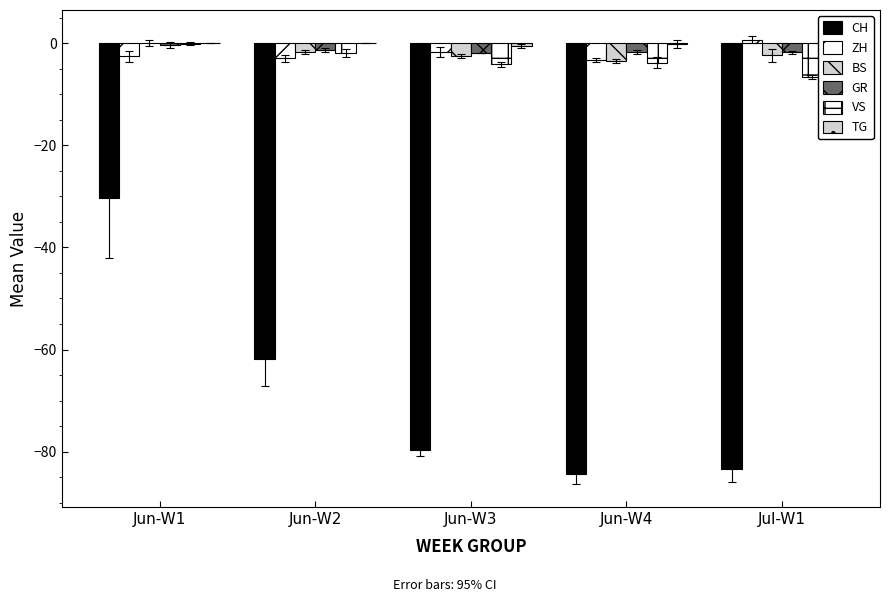

What is the sum of all TG values?

1.1